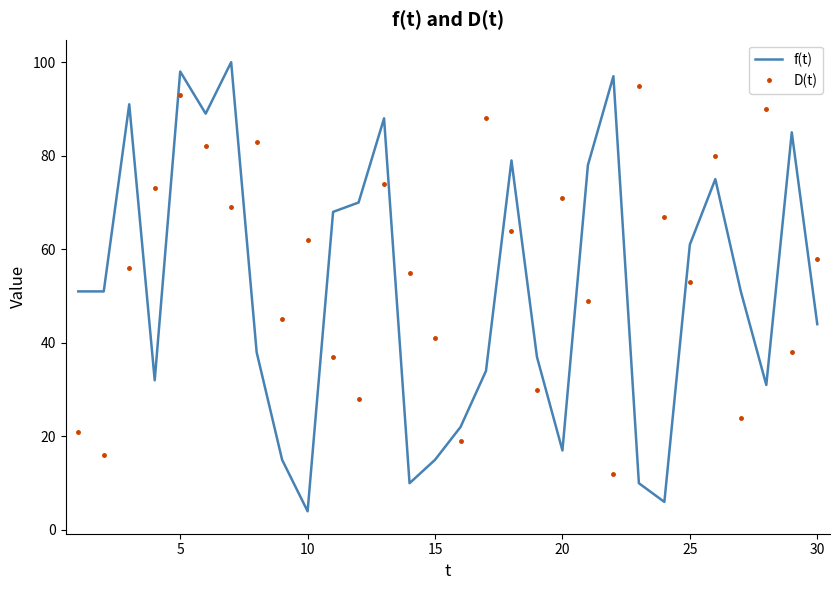

What is the highest value of the D(t) series?

95